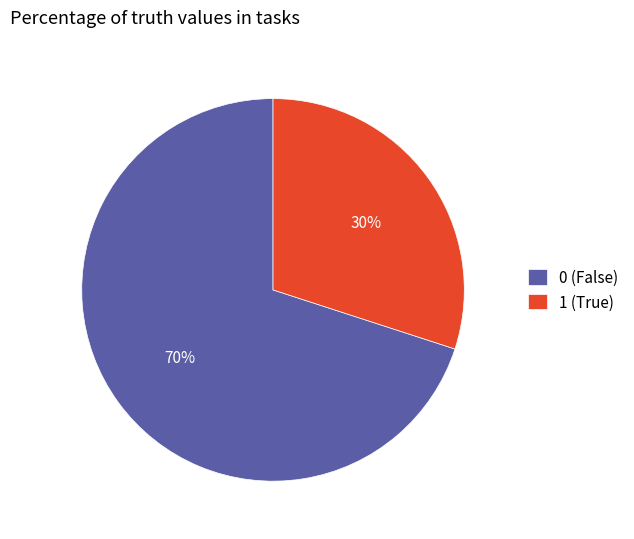

The 0 (False) slice represents 70% of the pie. True or false?

True